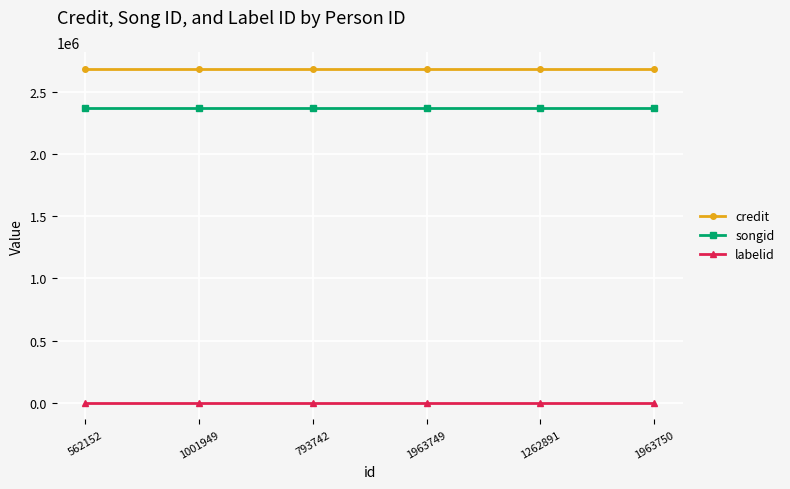

Which series has the largest total across all categories?

credit